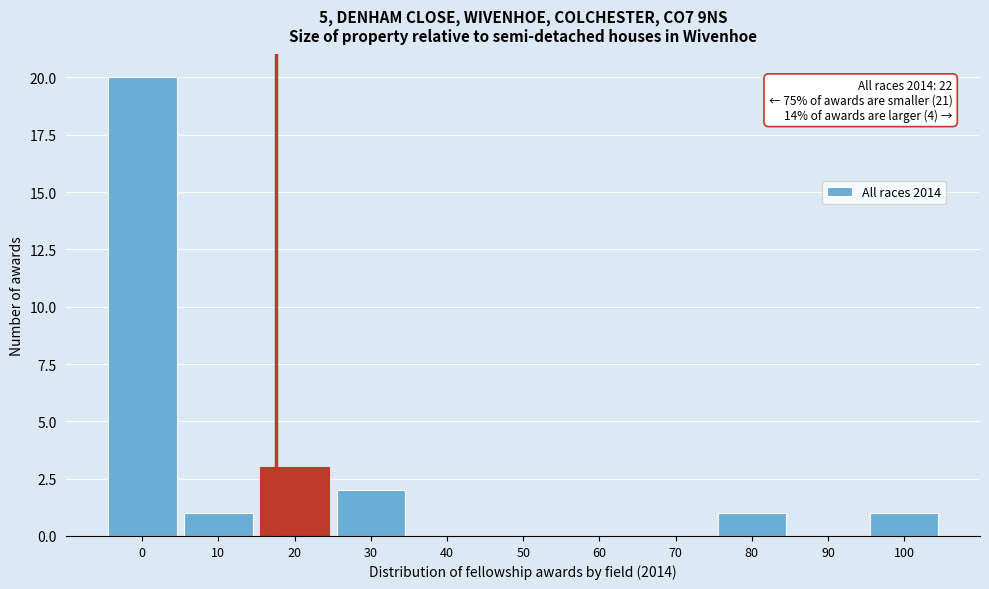

Reading left to right, extract all data points from this chart.

0=20	10=1	20=3	30=2	40=0	50=0	60=0	70=0	80=1	90=0	100=1